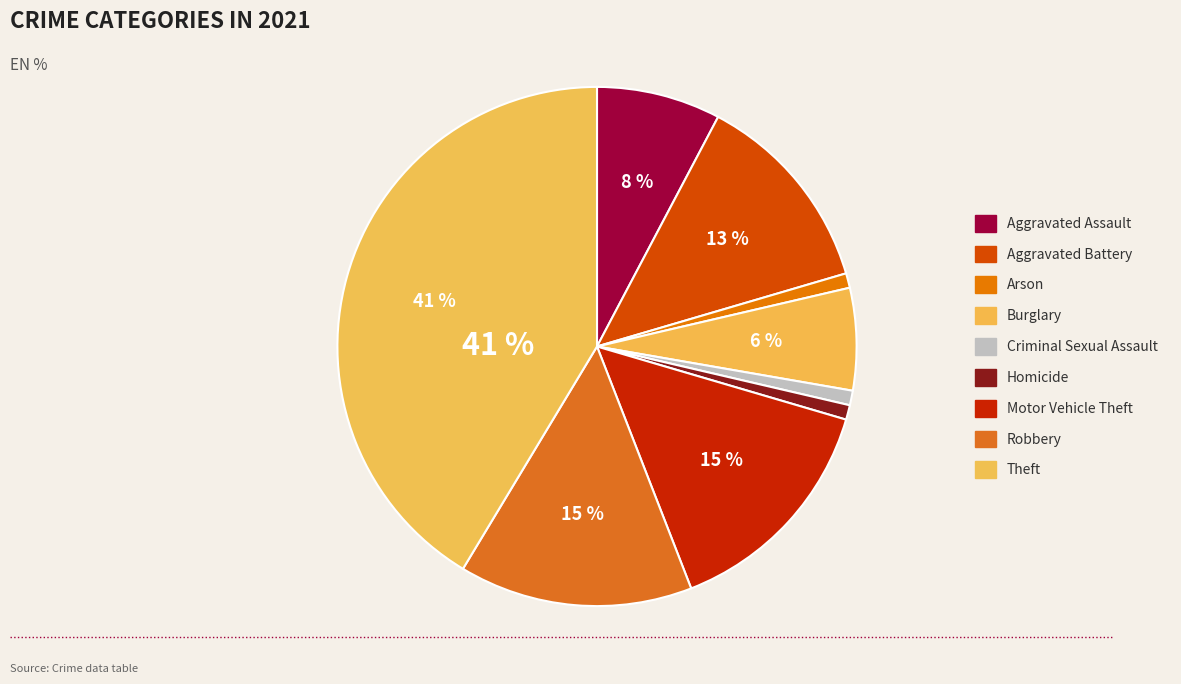

Count the number of slices in the pie.

9